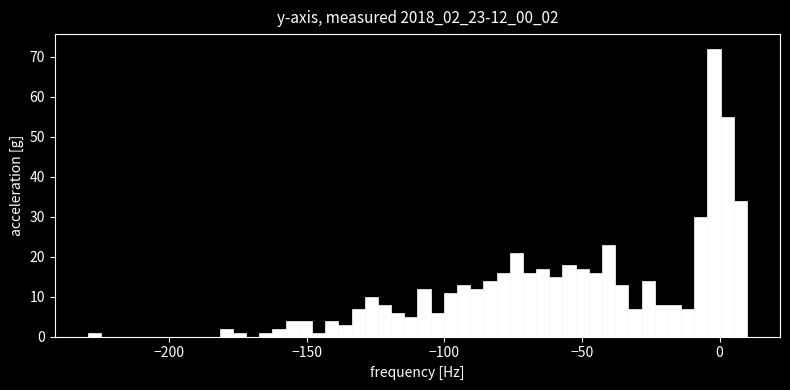

Around what value on the x-axis is the tallest bar? Give the approximate position of its centre, as read against the axis.

0